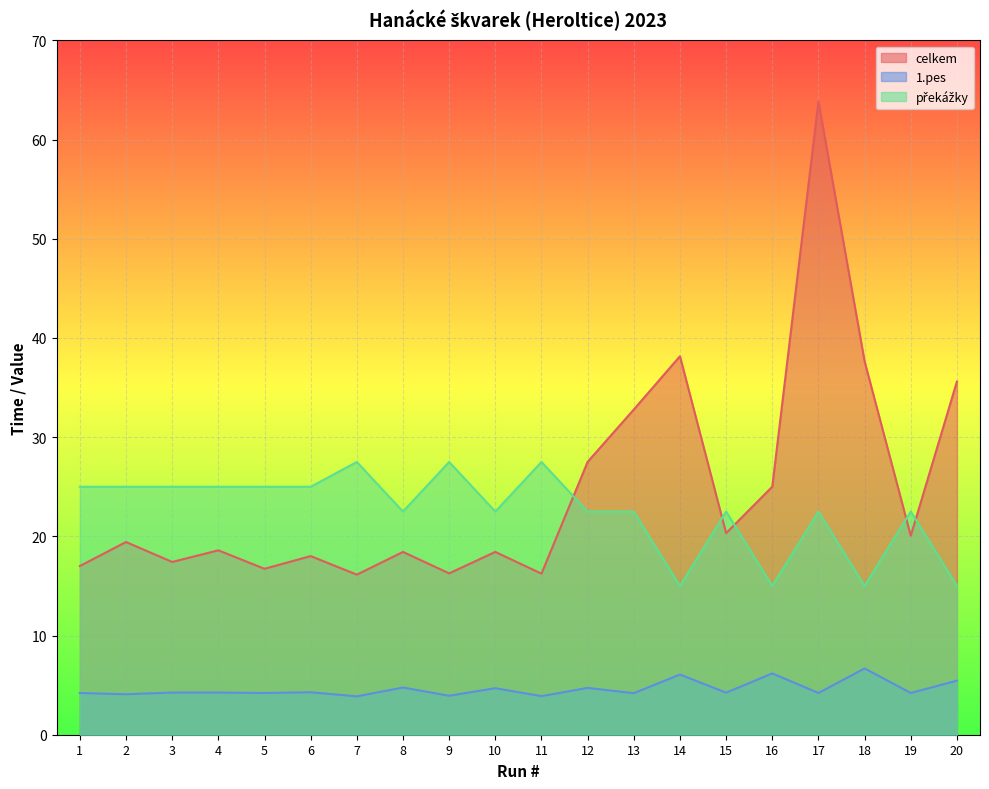

What is the sum of all celkem values?

493.6